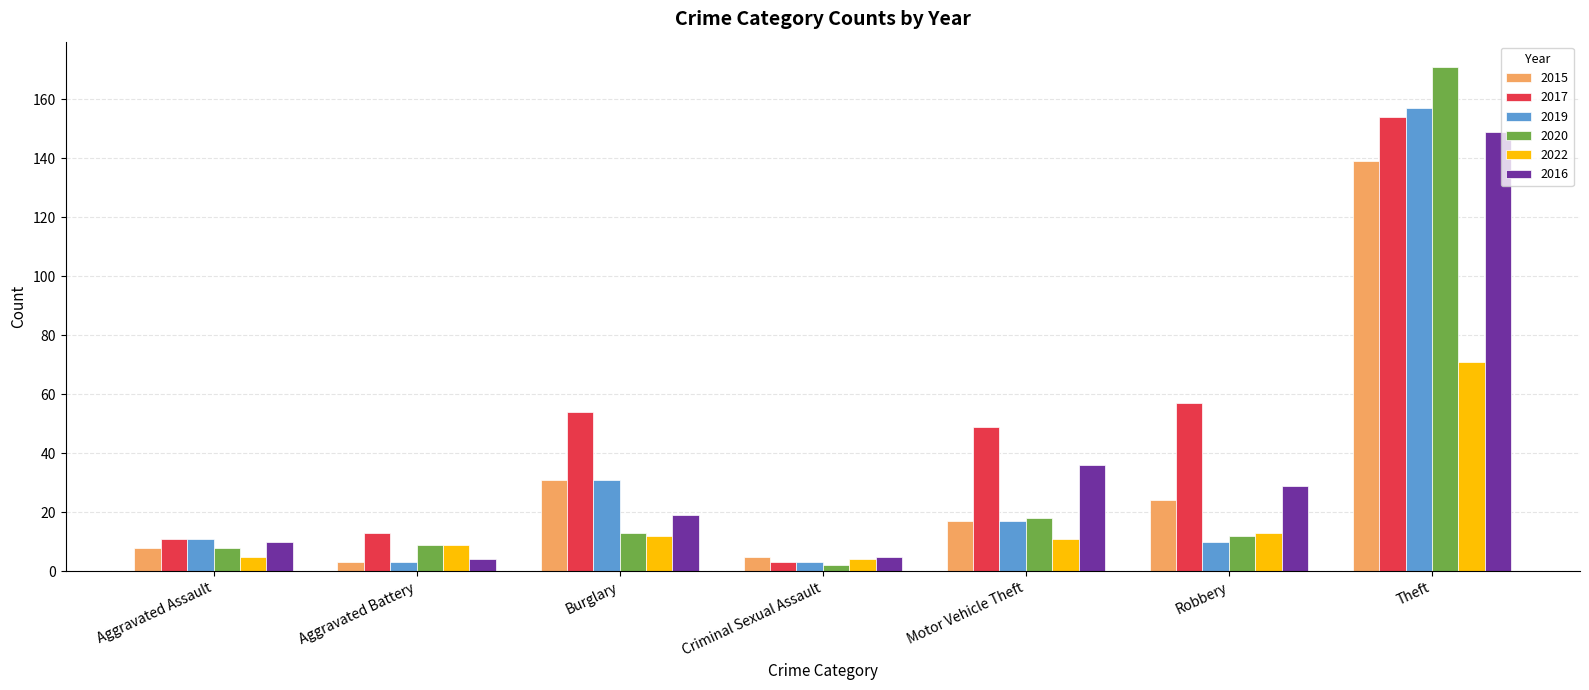

What is the sum of all 2019 values?

232